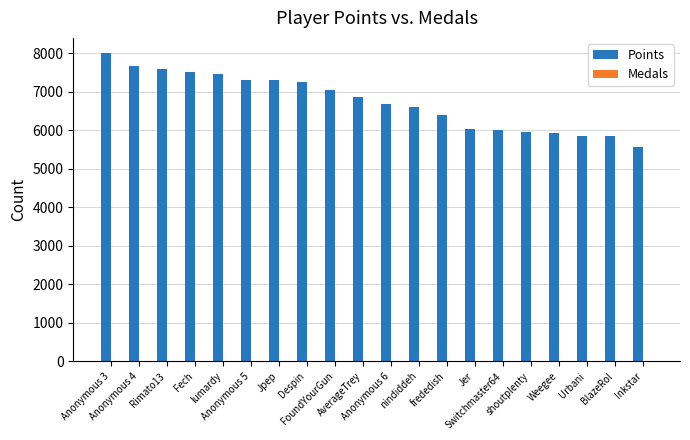

What is the sum of all Points values?

134938